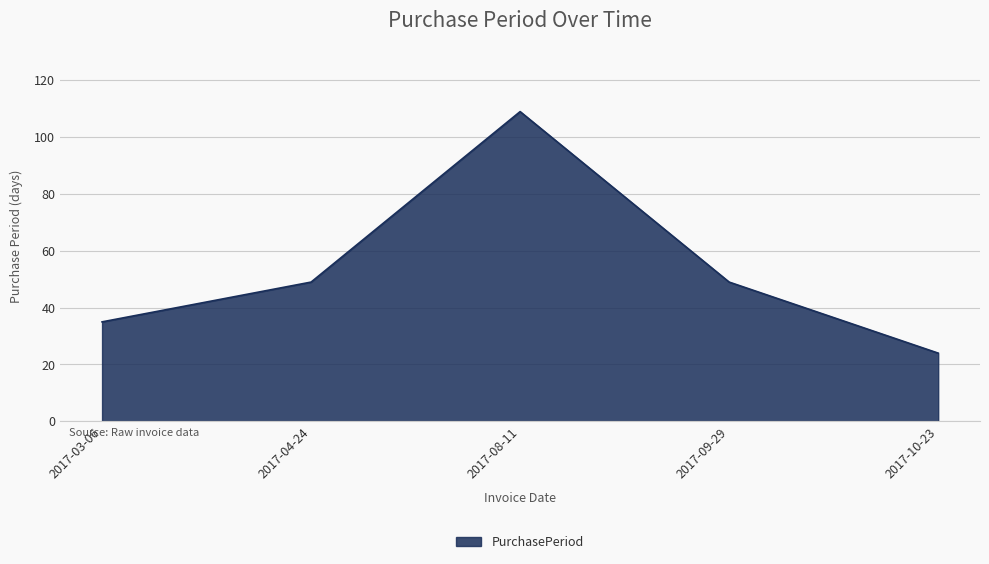

At which category does the chart reach its peak across all series?

2017-08-11